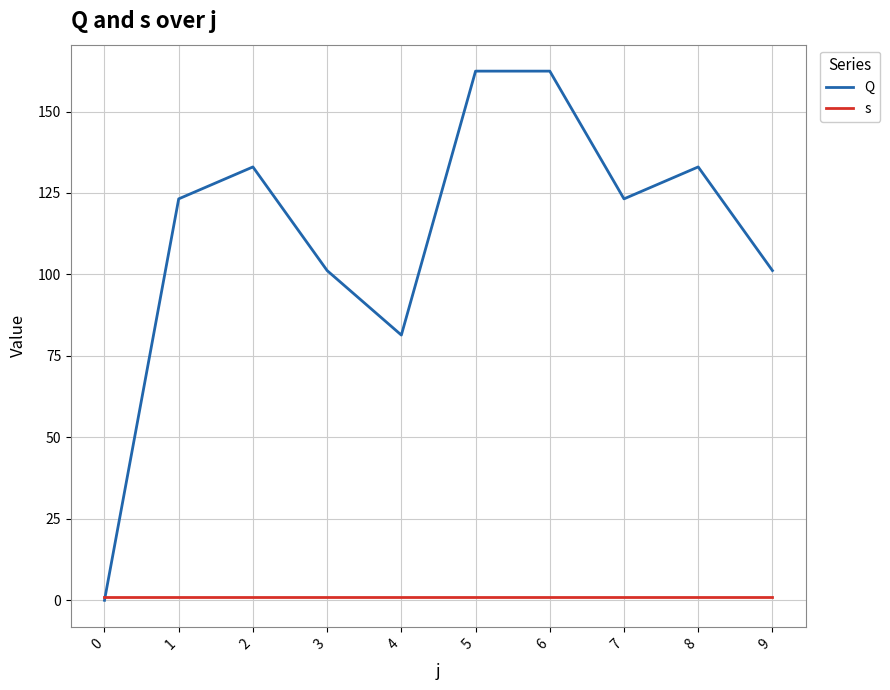

What is the sum of the s values at 3 and 0?

2.0